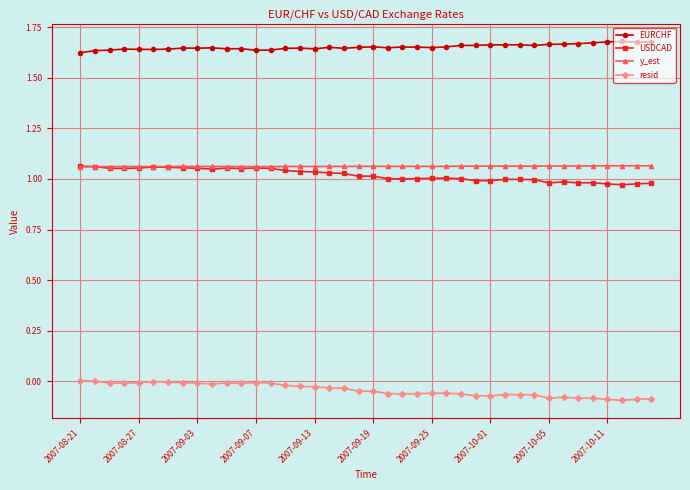

True or false: EURCHF and y_est cross at least once.

False